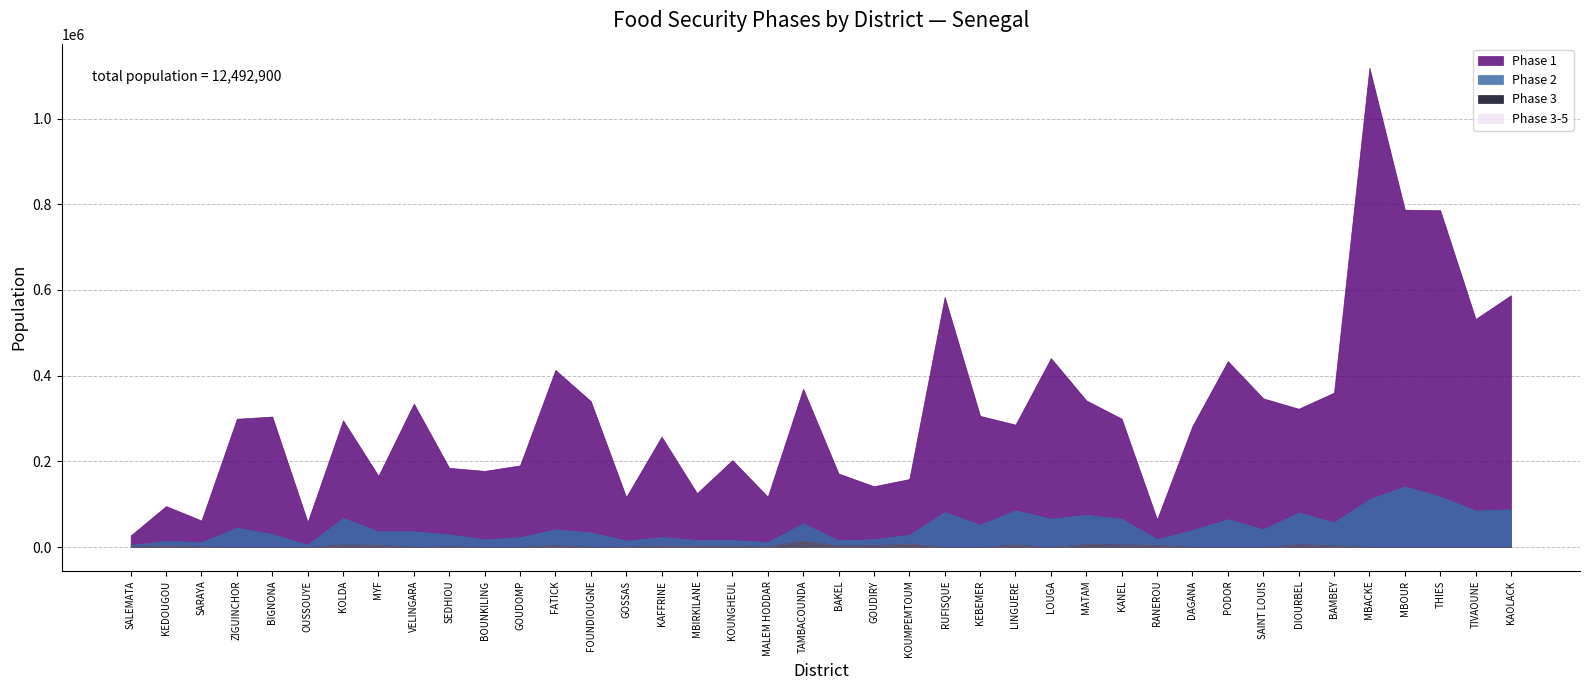

What is the difference between the second highest and second lowest values in the Phase 2 series?

112669.4